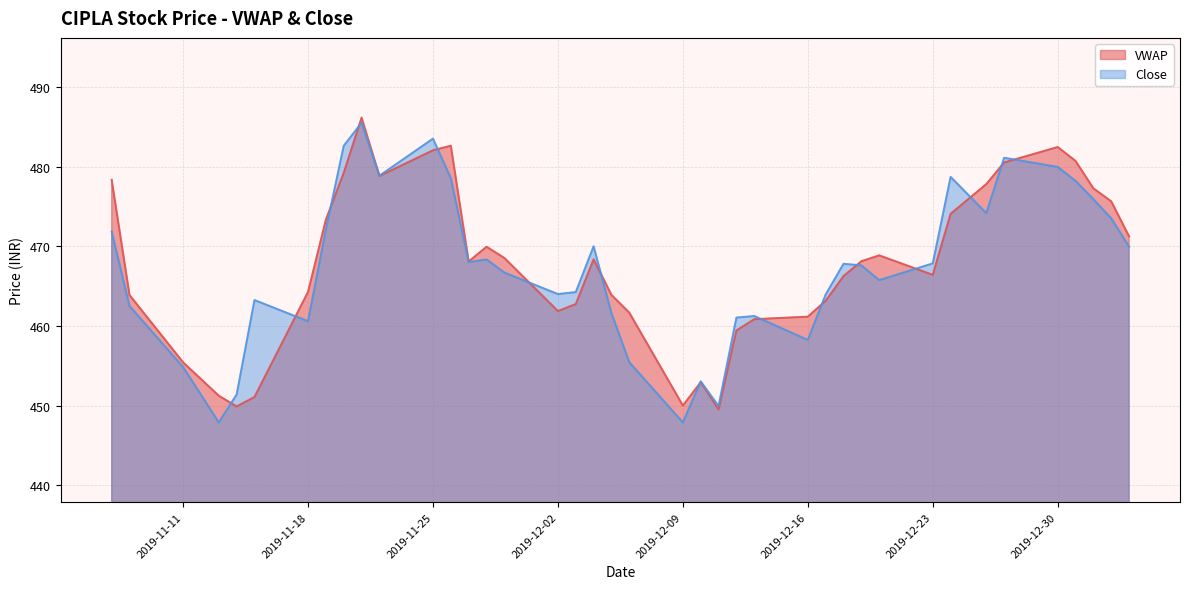

Reading left to right, what are all the values shown in this chart?

VWAP: 2019-11-07=478.3	2019-11-08=463.9	2019-11-11=455.4	2019-11-13=451.2	2019-11-14=449.9	2019-11-15=451.1	2019-11-18=464.3	2019-11-19=473.3	2019-11-20=479.2	2019-11-21=486.1	2019-11-22=478.8	2019-11-25=482.0	2019-11-26=482.6	2019-11-27=468.1	2019-11-28=469.9	2019-11-29=468.5	2019-12-02=461.9	2019-12-03=462.8	2019-12-04=468.4	2019-12-05=463.9	2019-12-06=461.7	2019-12-09=450.0	2019-12-10=452.9	2019-12-11=449.5	2019-12-12=459.4	2019-12-13=460.9	2019-12-16=461.2	2019-12-17=463.2	2019-12-18=466.3	2019-12-19=468.1	2019-12-20=468.9	2019-12-23=466.4	2019-12-24=474.1	2019-12-26=477.8	2019-12-27=480.5	2019-12-30=482.4	2019-12-31=480.7	2020-01-01=477.3	2020-01-02=475.6	2020-01-03=471.2
Close: 2019-11-07=471.9	2019-11-08=462.5	2019-11-11=454.9	2019-11-13=447.9	2019-11-14=451.4	2019-11-15=463.2	2019-11-18=460.6	2019-11-19=472.1	2019-11-20=482.6	2019-11-21=485.5	2019-11-22=478.9	2019-11-25=483.5	2019-11-26=478.6	2019-11-27=468.0	2019-11-28=468.4	2019-11-29=466.7	2019-12-02=464.0	2019-12-03=464.2	2019-12-04=470.0	2019-12-05=461.6	2019-12-06=455.4	2019-12-09=447.9	2019-12-10=453.1	2019-12-11=449.9	2019-12-12=461.1	2019-12-13=461.2	2019-12-16=458.2	2019-12-17=463.9	2019-12-18=467.8	2019-12-19=467.6	2019-12-20=465.8	2019-12-23=467.9	2019-12-24=478.7	2019-12-26=474.1	2019-12-27=481.1	2019-12-30=479.9	2019-12-31=478.2	2020-01-01=475.9	2020-01-02=473.5	2020-01-03=469.9